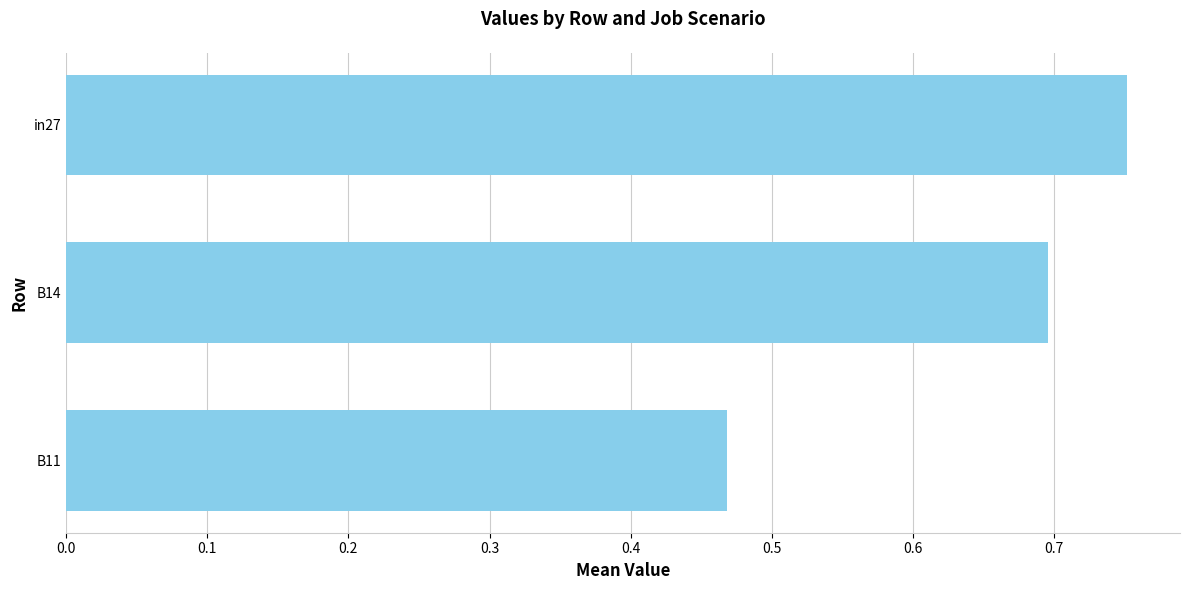

Rank the categories by value from lowest to highest.

B11, B14, in27